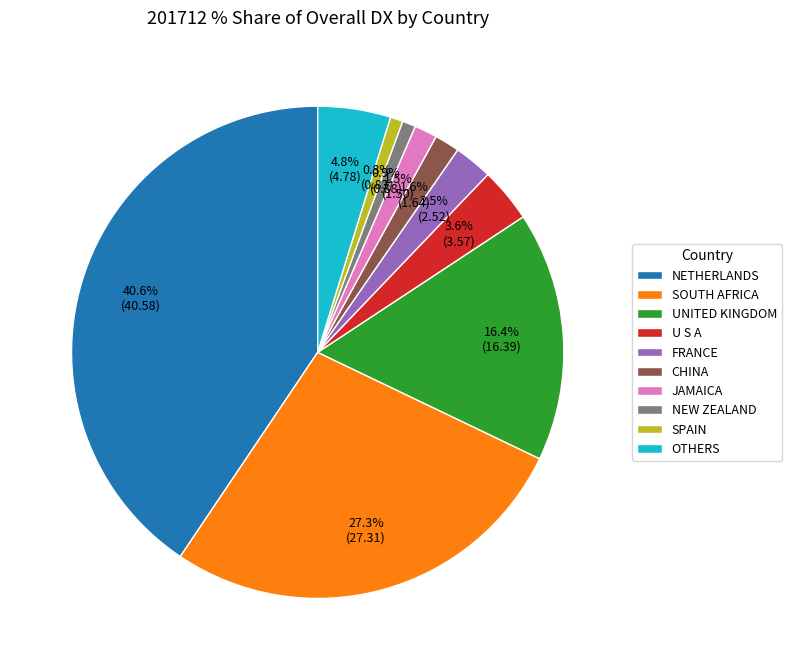

Which has a higher value, U S A or SOUTH AFRICA?

SOUTH AFRICA